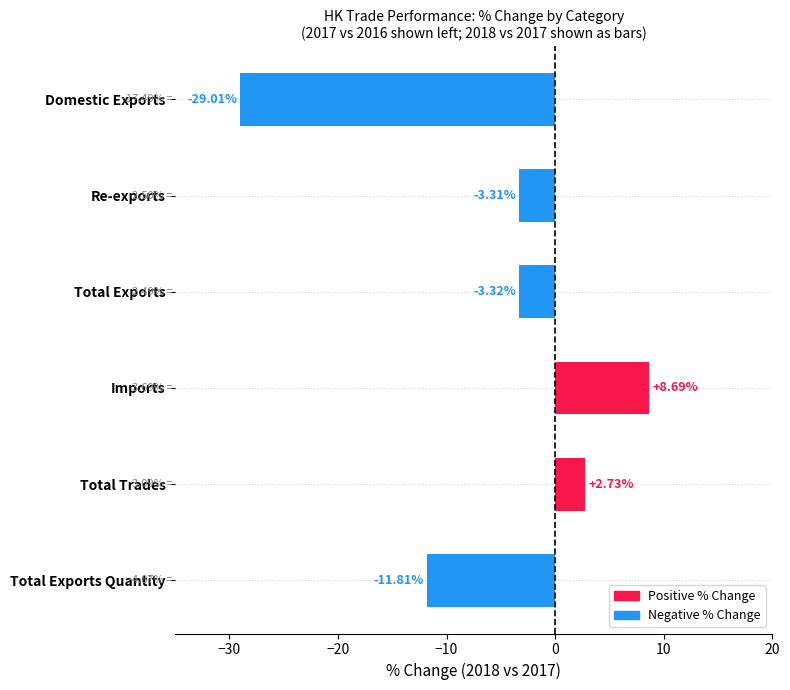

List the labels in order of value, largest first.

Imports, Total Trades, Re-exports, Total Exports, Total Exports Quantity, Domestic Exports